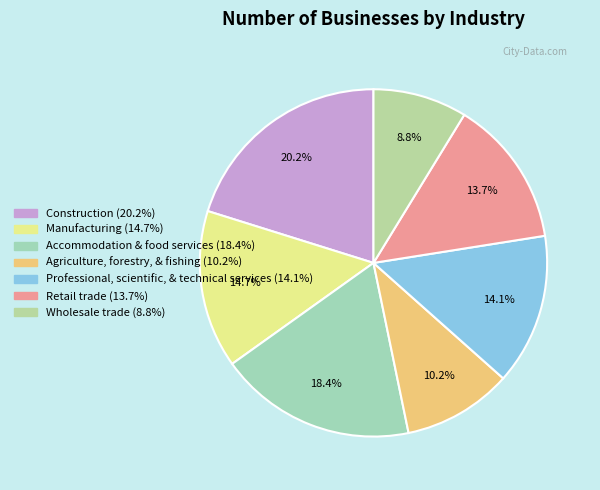

To the nearest percent, what is the combined percentage of Professional, scientific, & technical services and Accommodation & food services?

32%